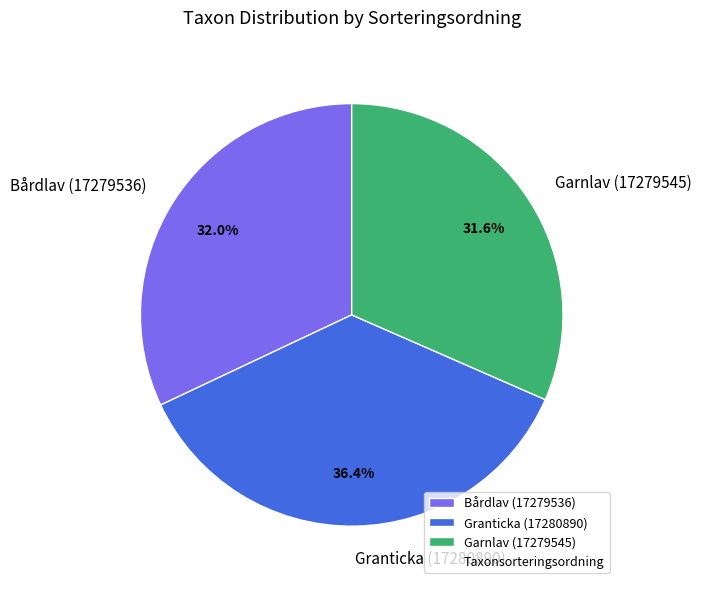

Between Granticka (17280890) and Bårdlav (17279536), which is larger?

Granticka (17280890)